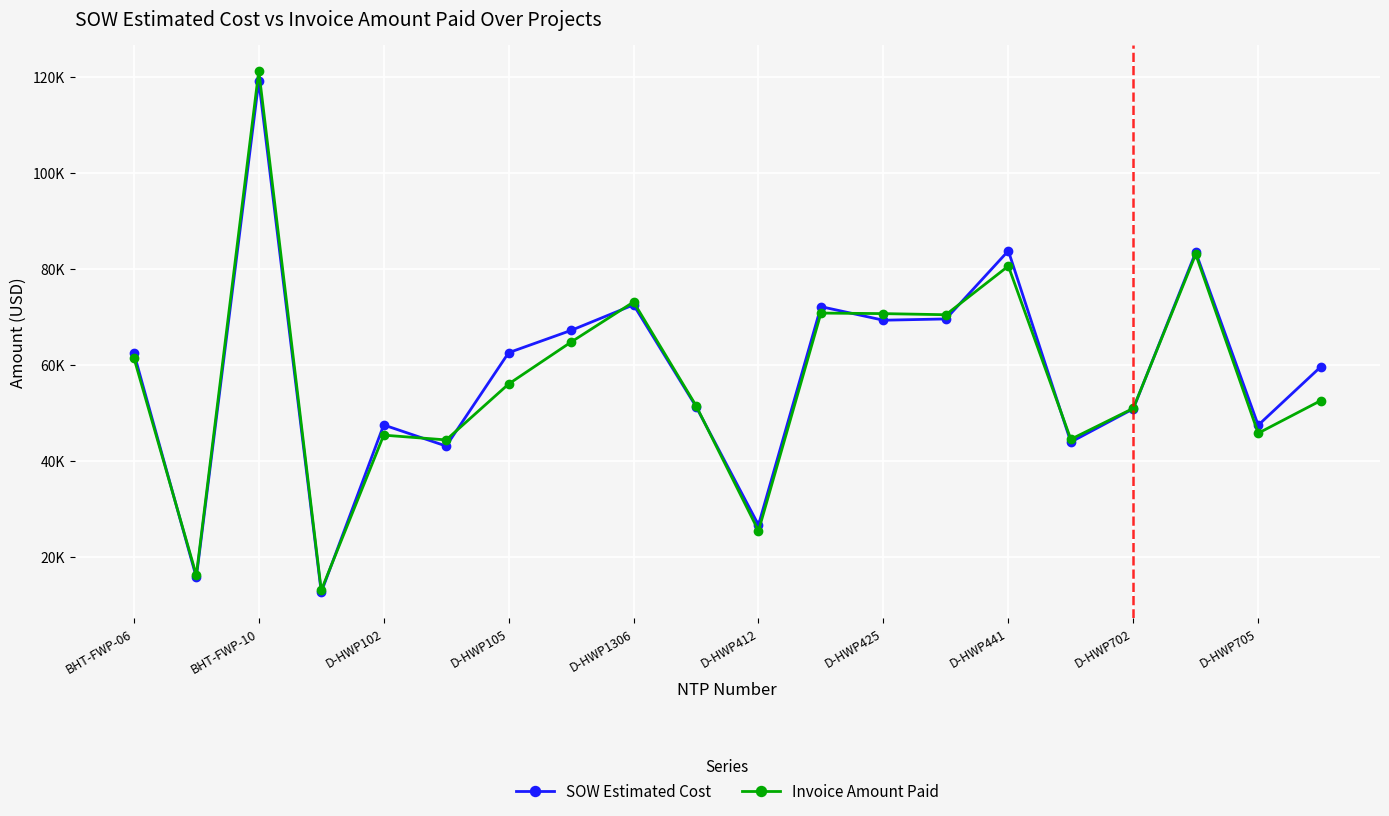

In Invoice Amount Paid, how many points are higher than both neighbors (excluding endpoints)?

6